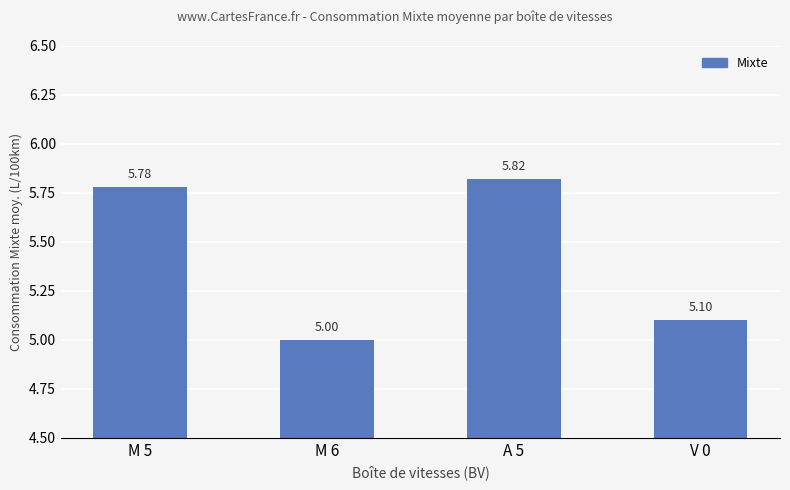

Where is the data nearest to the value 5?

M 6